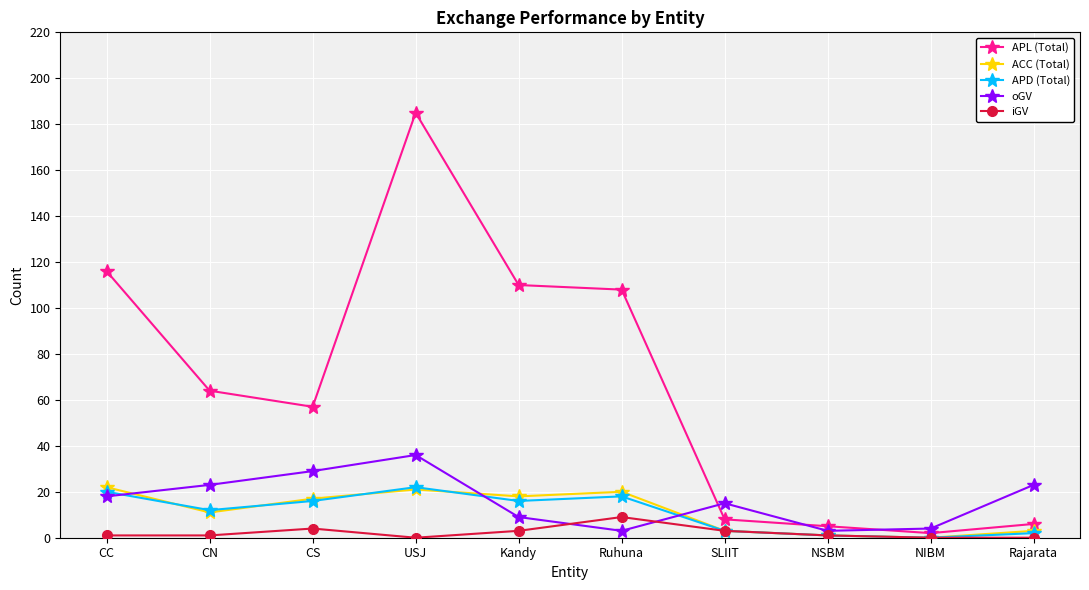

The iGV series shows 1 at CC. True or false?

True